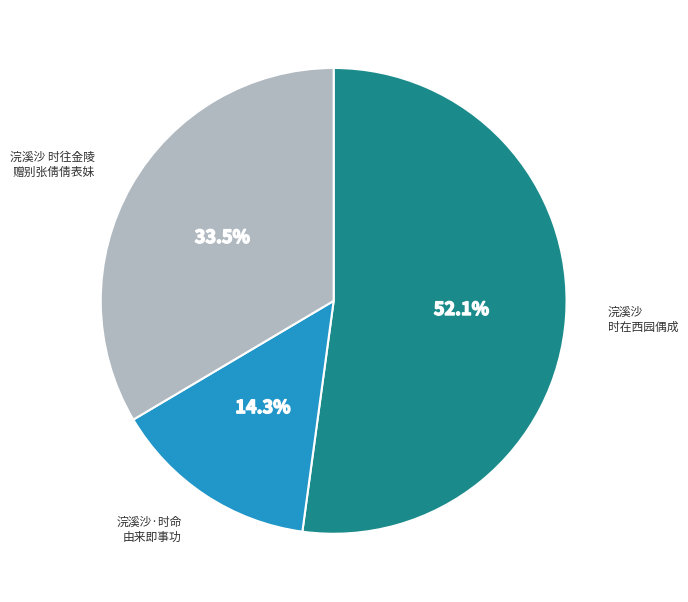

Is there a majority slice in this chart?

Yes